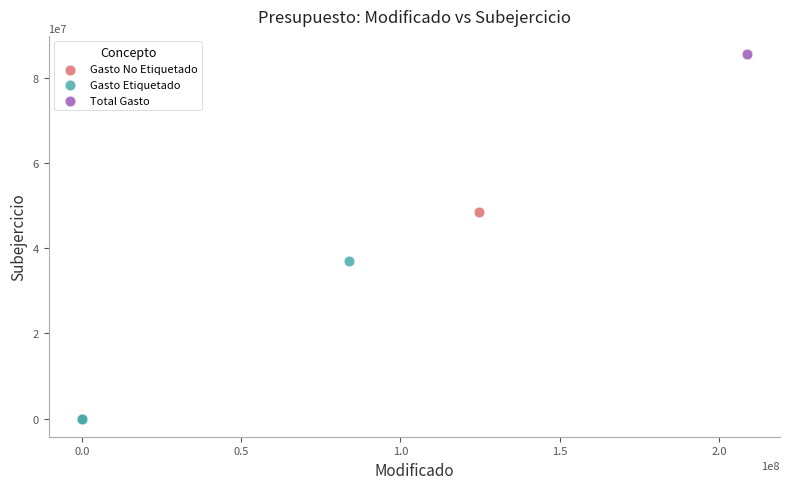

Which series reaches the maximum Y coordinate?

Total Gasto